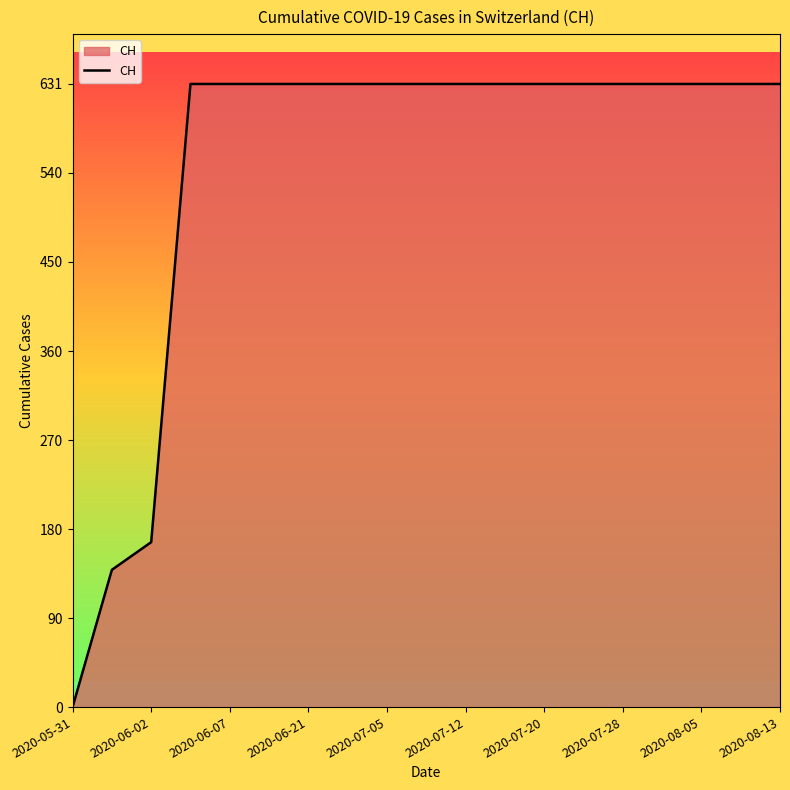

What is the maximum value shown in the chart?

631